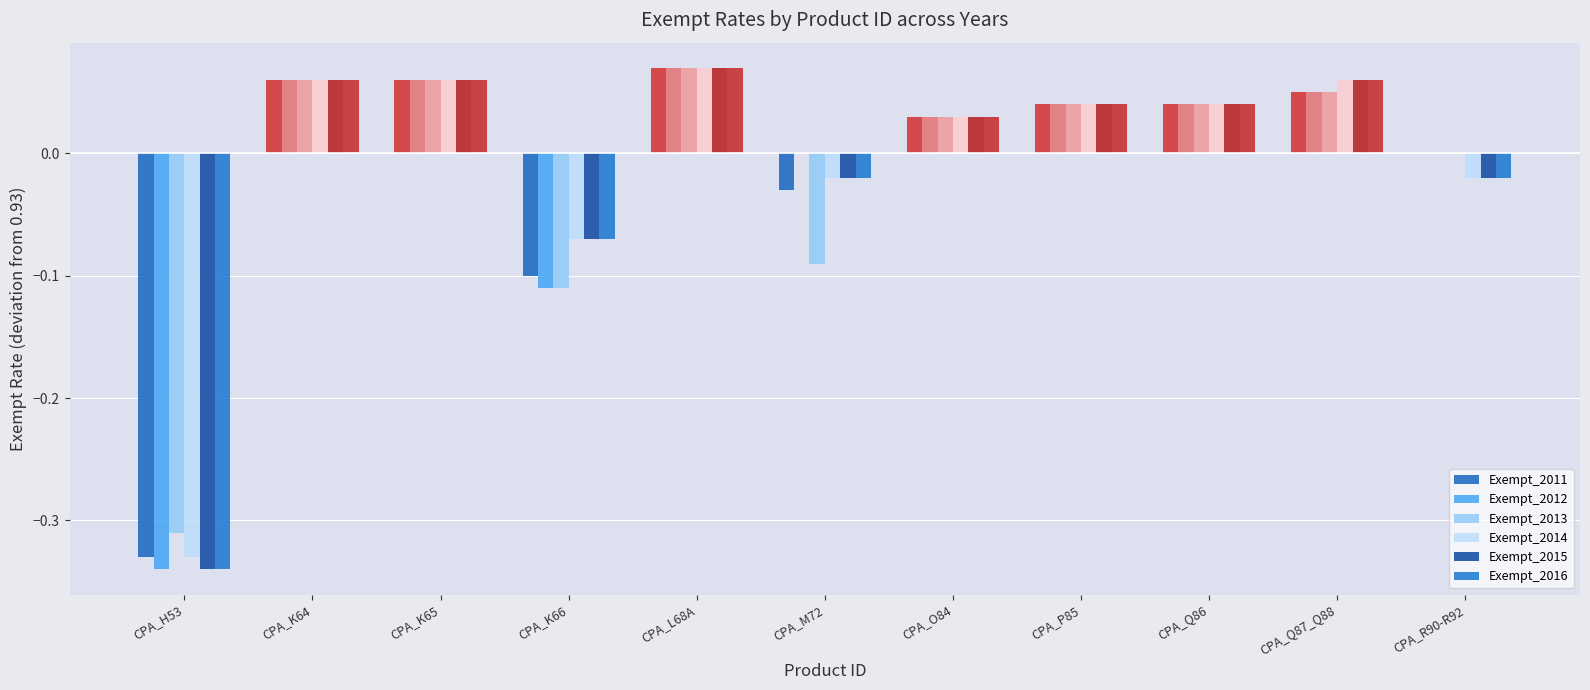

What is the value of the Exempt_2013 bar at the 2nd from the left?

0.1